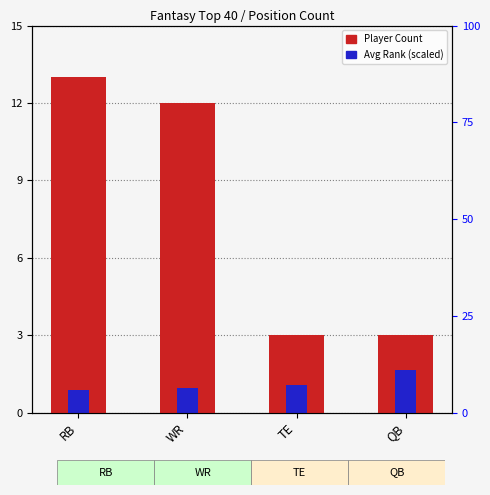

Is the value of Avg Rank (scaled) at TE greater than the value of Player Count at RB?

No